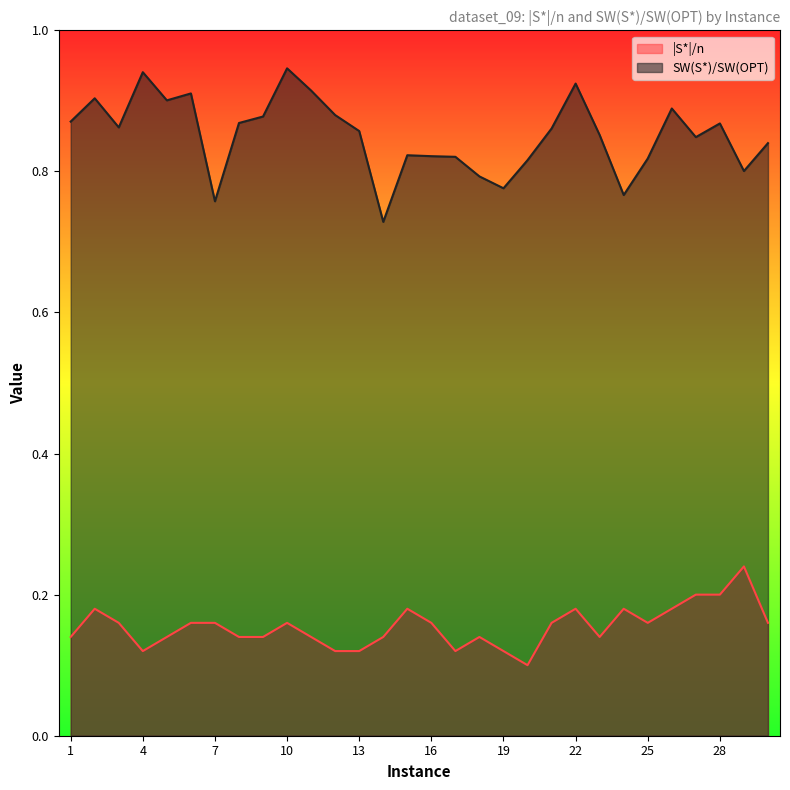

True or false: |S*|/n and SW(S*)/SW(OPT) cross at least once.

False